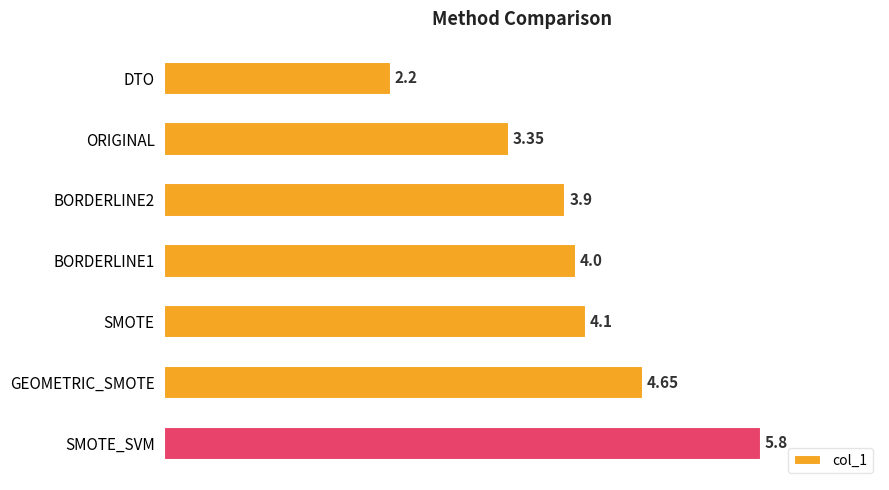

Rank the categories by value from lowest to highest.

DTO, ORIGINAL, BORDERLINE2, BORDERLINE1, SMOTE, GEOMETRIC_SMOTE, SMOTE_SVM